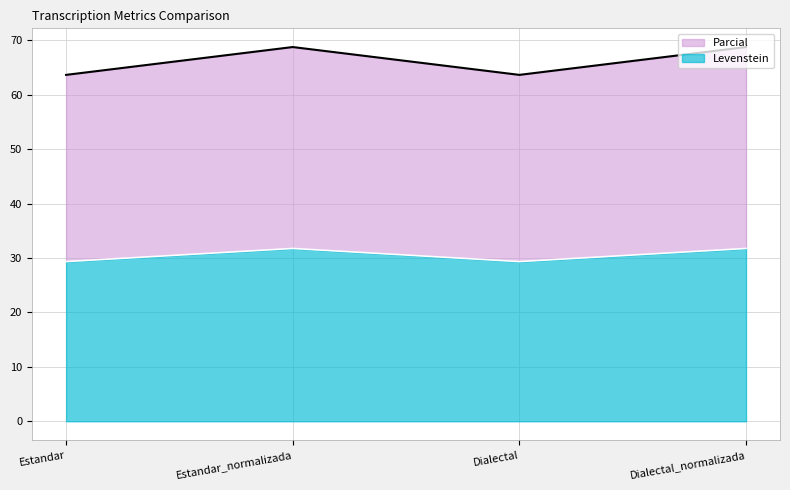

Read the Levenstein value at Estandar.

29.3